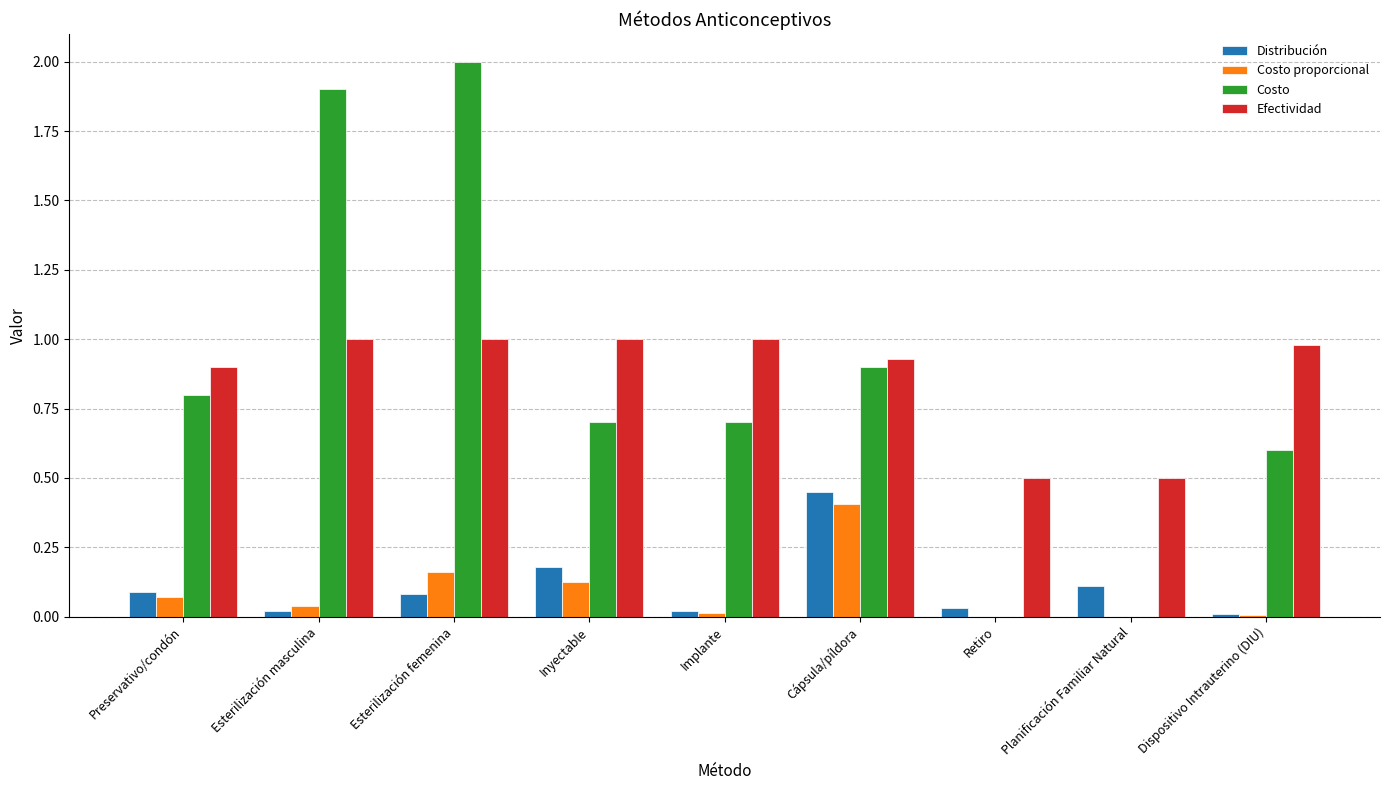

What is the sum of all Efectividad values?

7.8